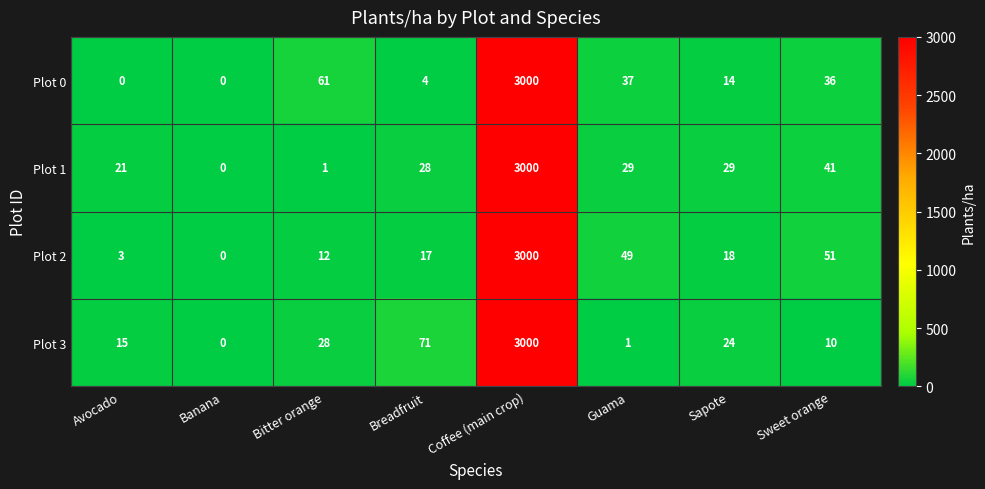

Where is Plot 2 nearest to the value 1500?

Sweet orange